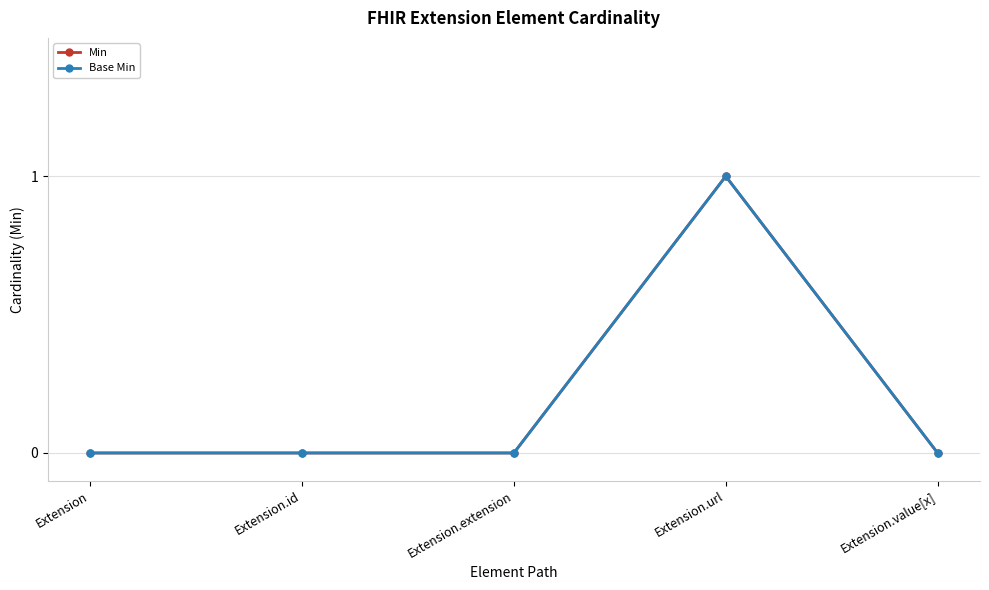

What is the label of the 4th point from the right?

Extension.id